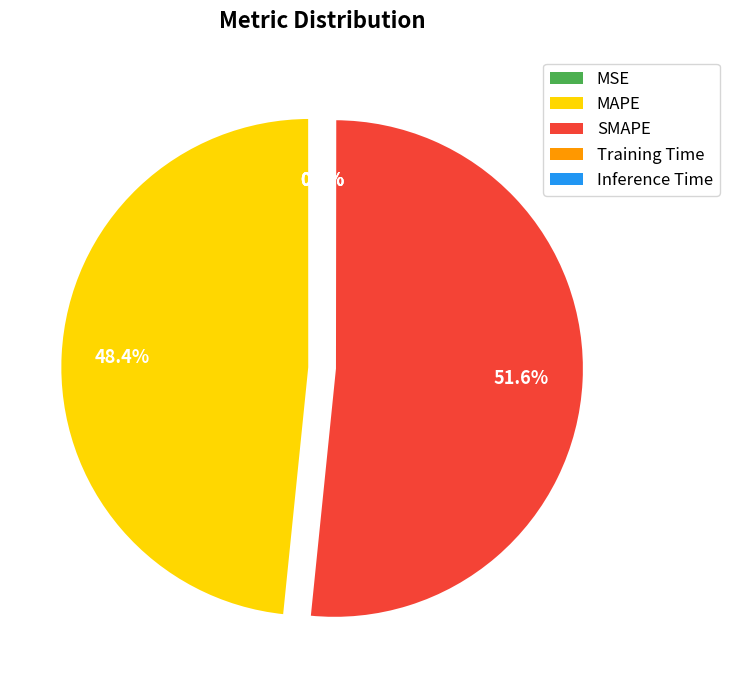

What is the largest slice in the pie chart?

SMAPE